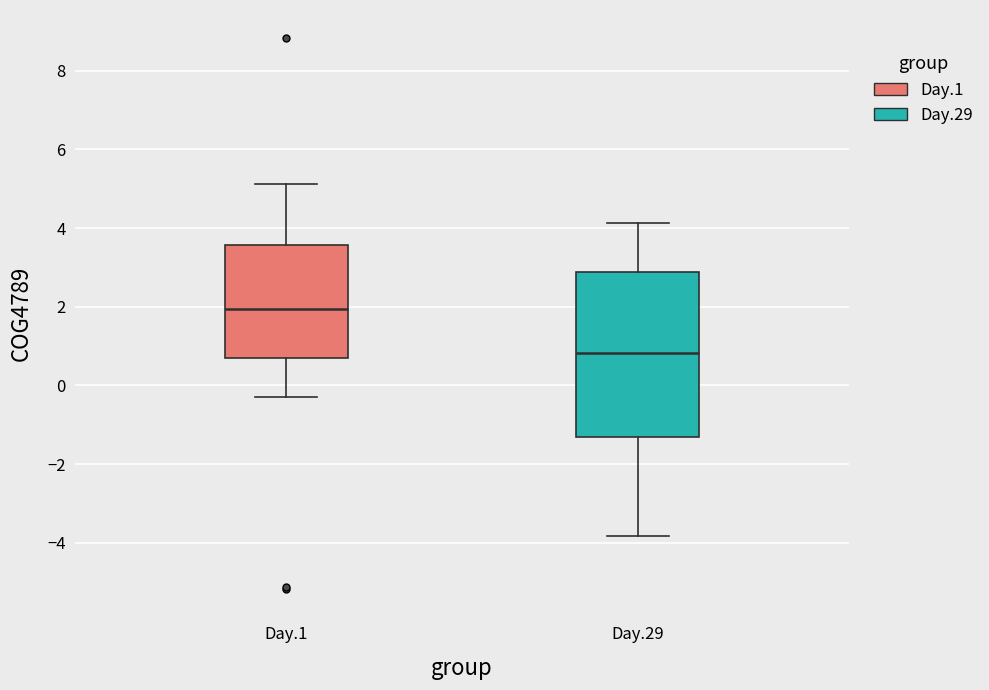

Where is the lower edge of the box for Day.1 on the y-axis? The values are not printed on the chart, so give them approximately, as read against the axis.

0.6